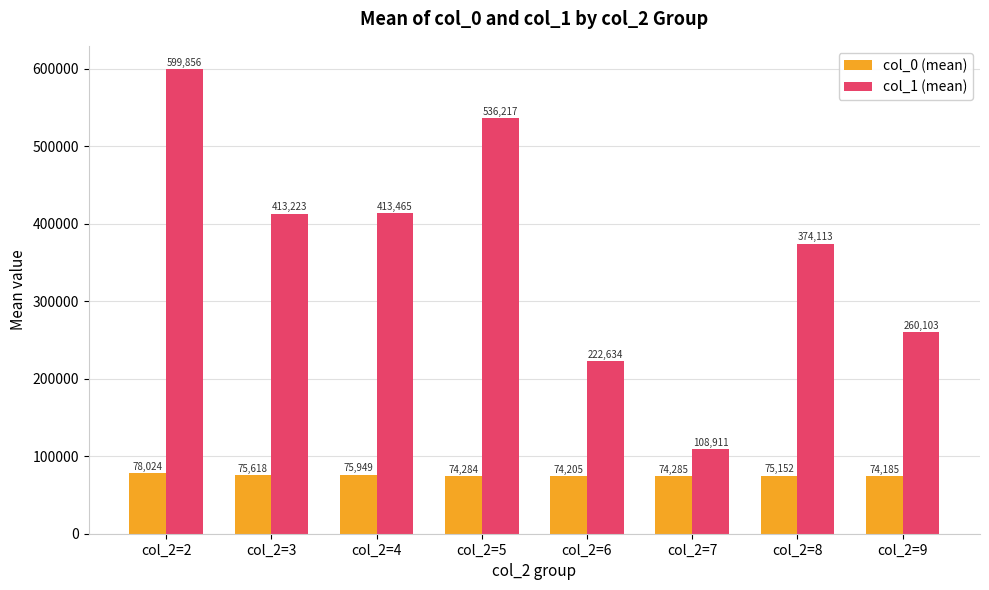

What is the lowest value of the col_0 (mean) series?

74184.7